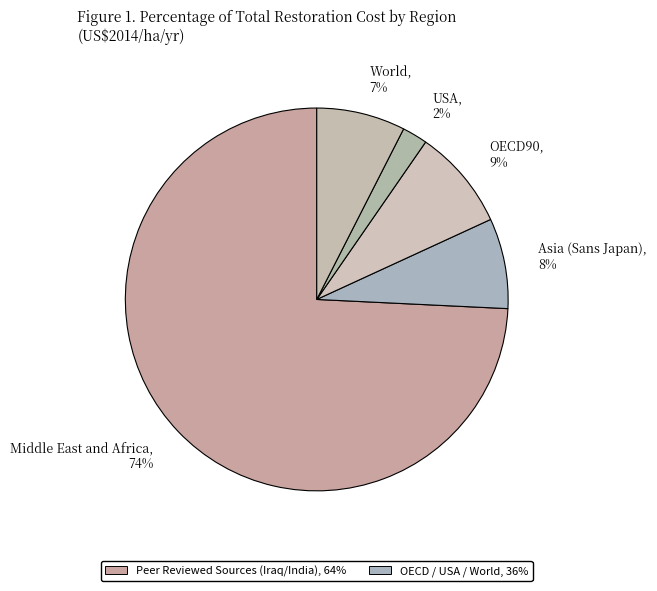

What is the smallest slice in the pie chart?

USA, 2%